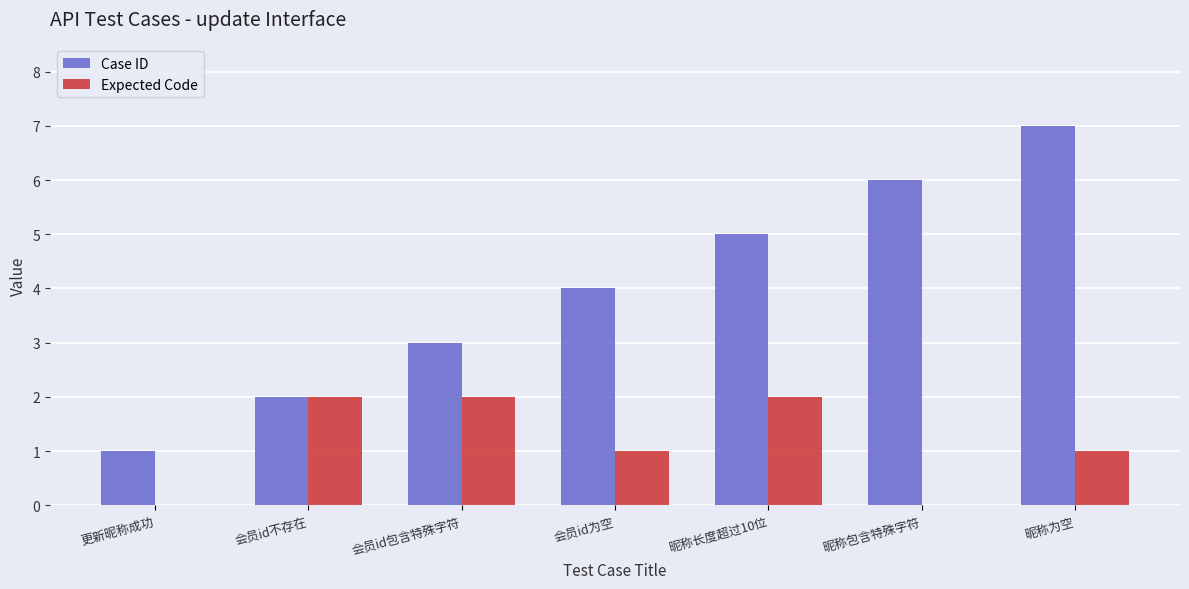

At which category is the sum across all series the highest?

昵称为空